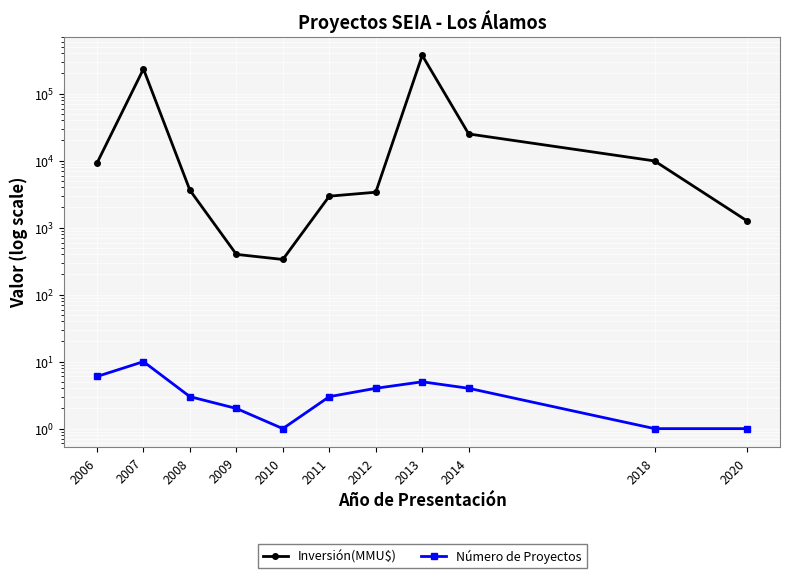

Which series changed the most between 2006 and 2018?

Inversión(MMU$)